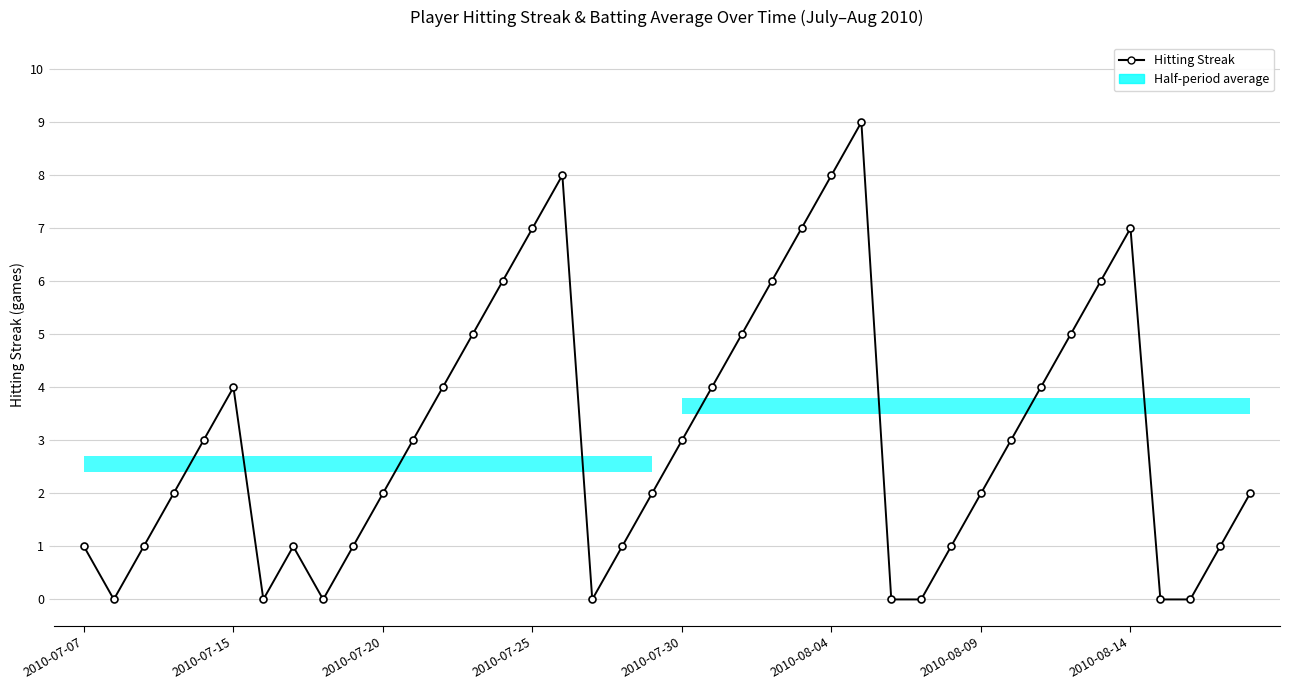

What is the sum of all values?

124